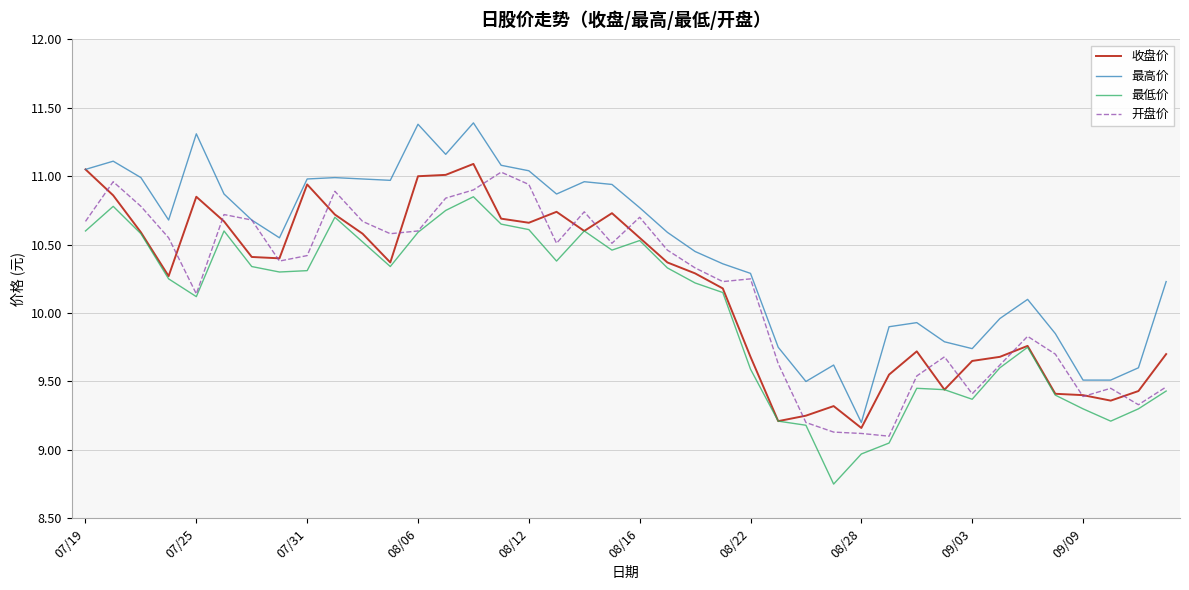

What is the sum of all 最高价 values?

418.6